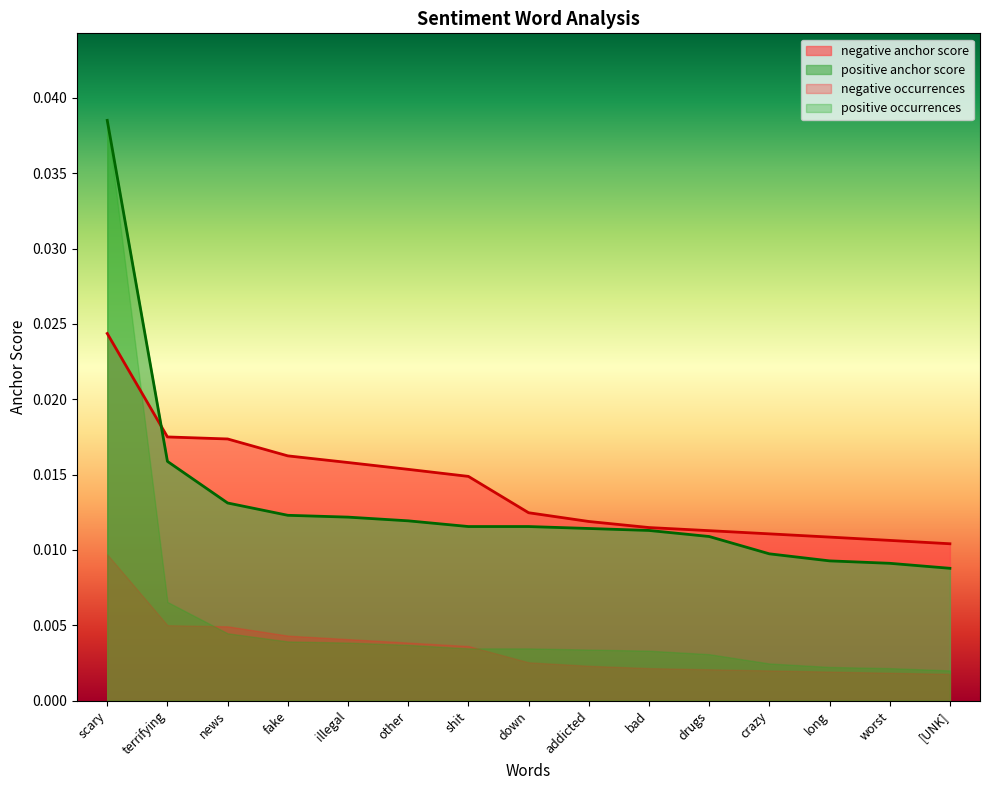

Rank the categories by negative anchor score value from lowest to highest.

[UNK], worst, long, crazy, drugs, bad, addicted, down, shit, other, illegal, fake, news, terrifying, scary